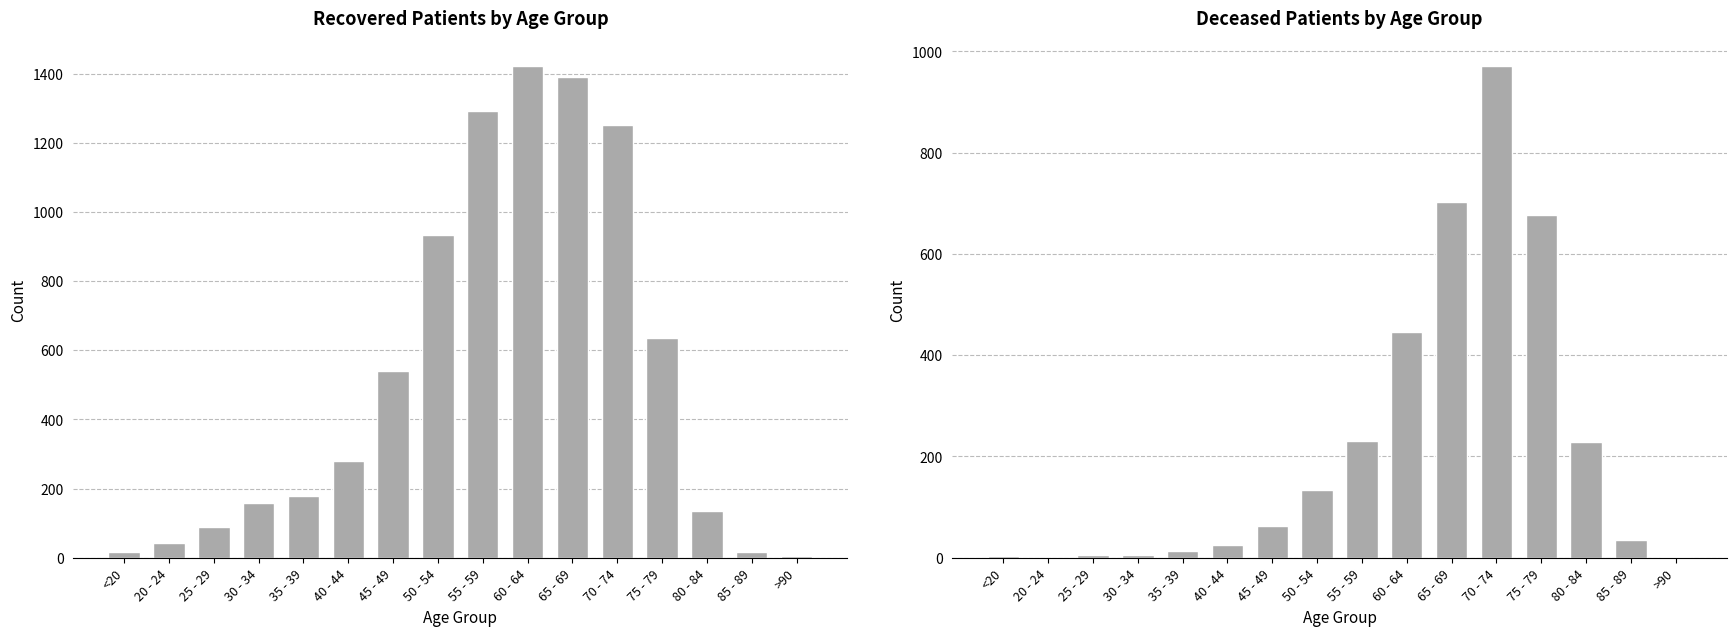

At which category is the sum across all series the highest?

70 - 74